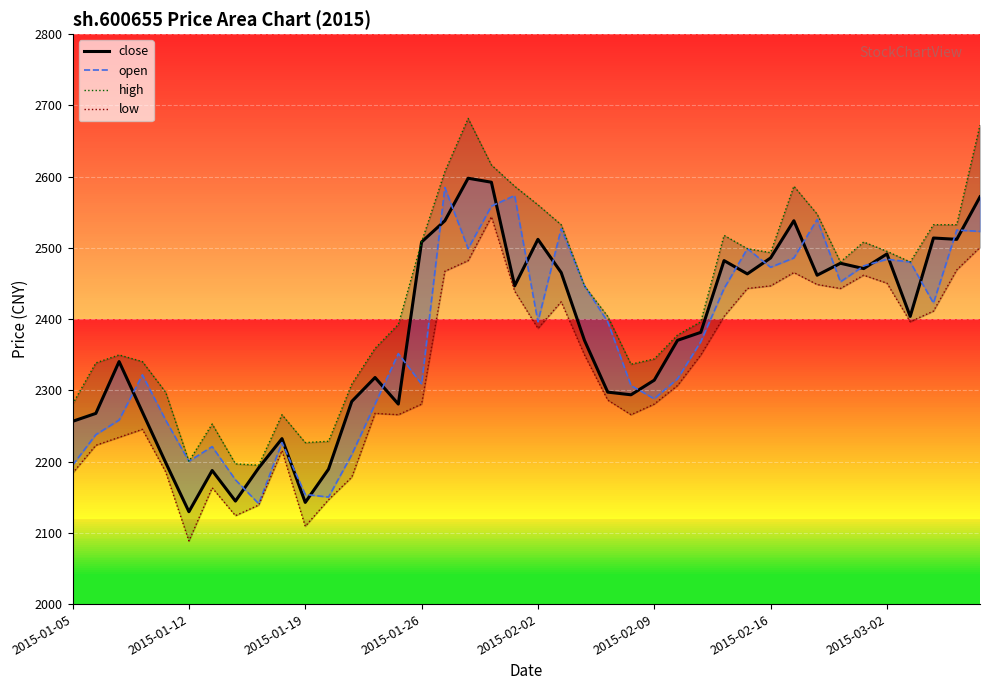

Between 26 and 24, which is larger?

26